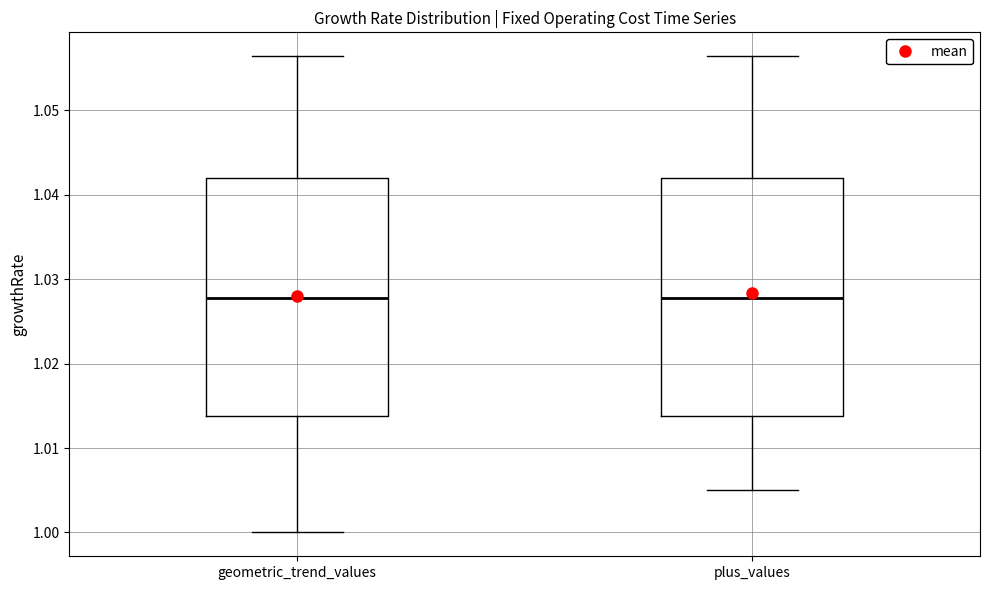

Reading left to right, transcribe this box plot: for each box, give where its median line is, the range the box spans, and where its two whiskers end, as read against the y-axis. The values are not printed on the chart, so give them approximately, as read against the axis.

geometric_trend_values: median 1.028, box 1.014 to 1.042, whiskers 1.000 to 1.056
plus_values: median 1.028, box 1.014 to 1.042, whiskers 1.005 to 1.056